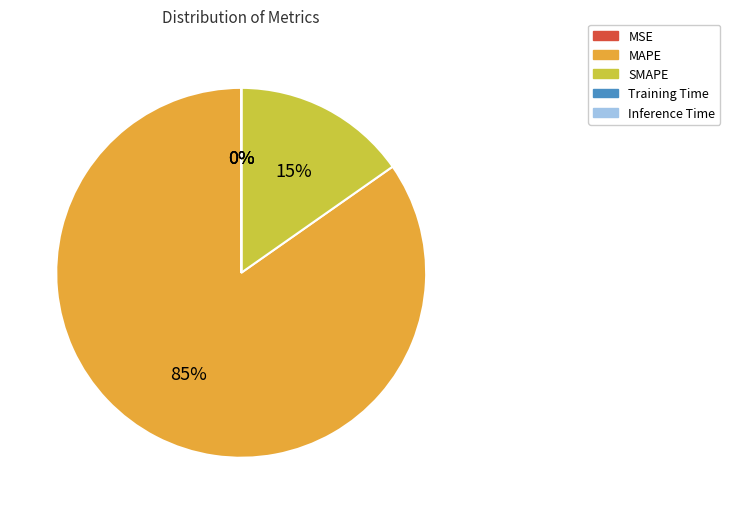

What percentage is the MAPE slice, to the nearest percent?

85%